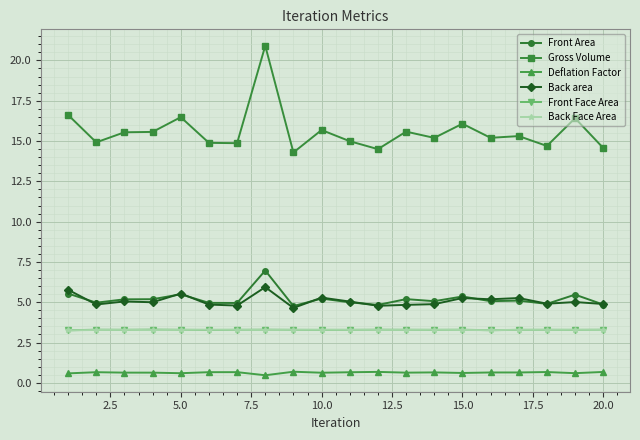

What is the value of the Front Area point at the 8th from the left?

7.0